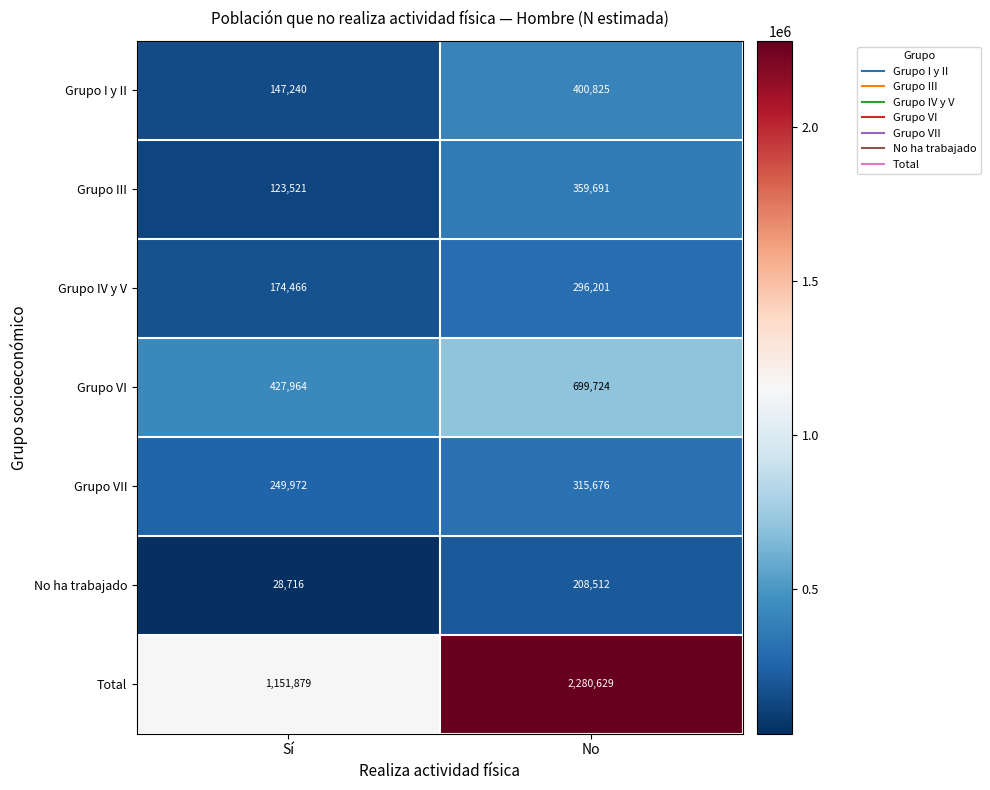

Which series has the largest range (max minus min)?

Total